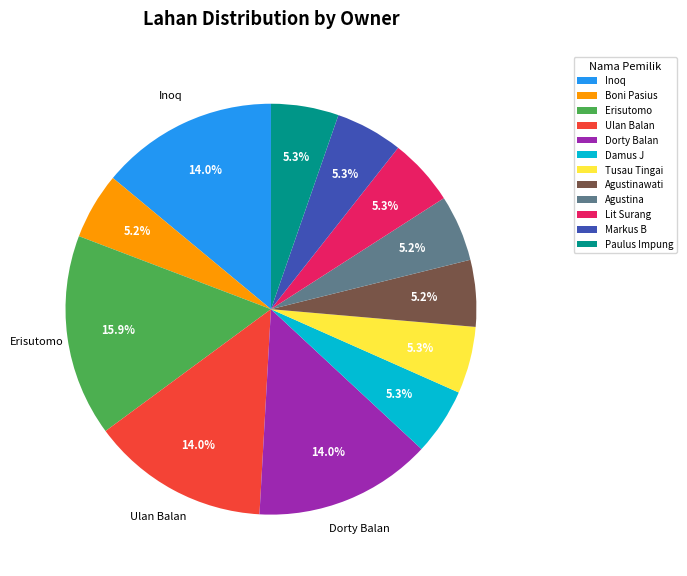

Is it true that Markus B is 5% of the pie?

True